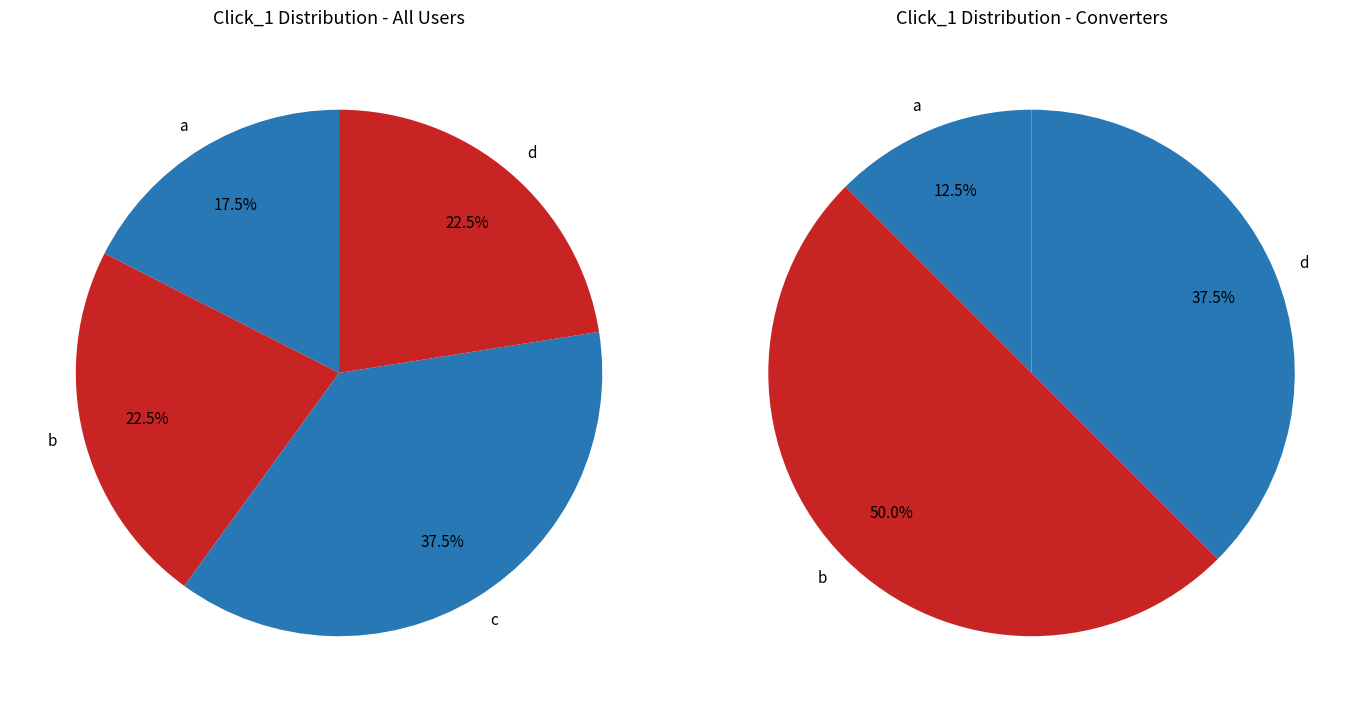

What is the largest slice in the pie chart?

c